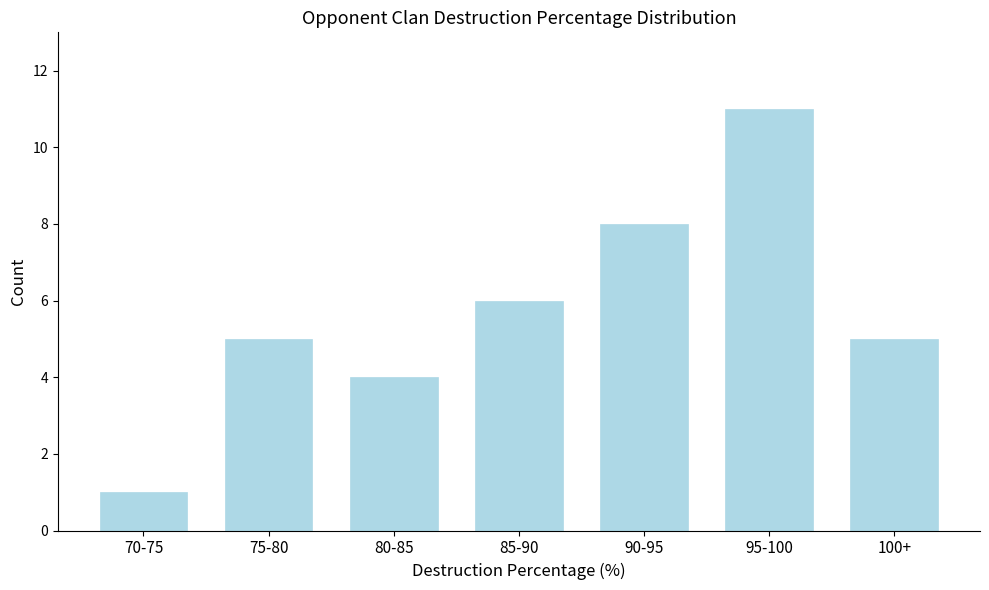

Reading right to left, list all the values displayed in this chart.

100+=5	95-100=11	90-95=8	85-90=6	80-85=4	75-80=5	70-75=1